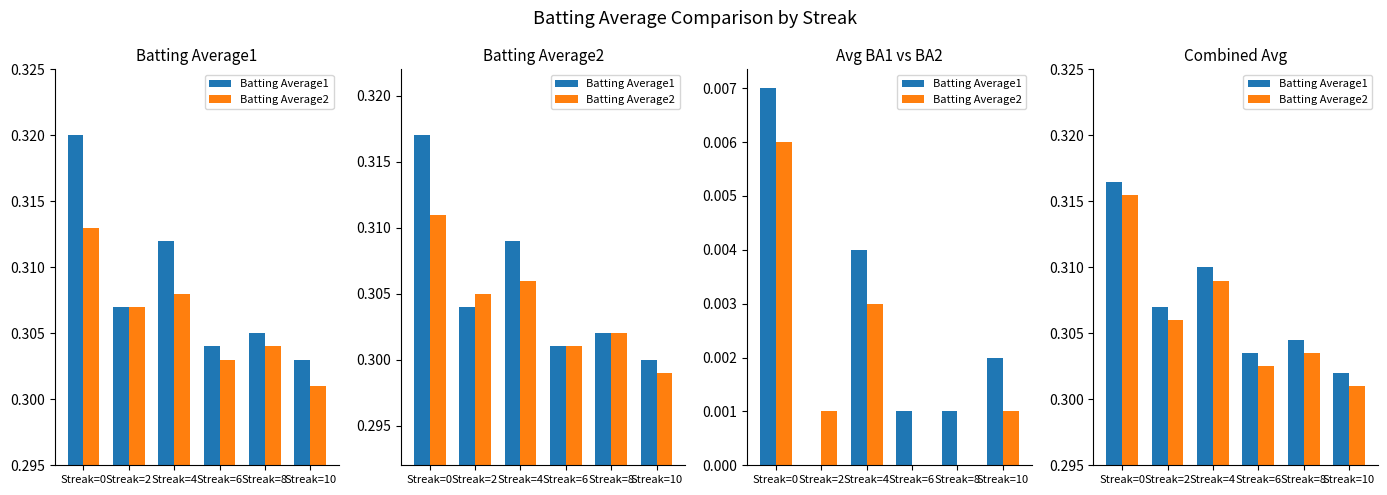

Reading left to right, list all the values displayed in this chart.

Batting Average1: Streak=0=0.3	Streak=2=0.3	Streak=4=0.3	Streak=6=0.3	Streak=8=0.3	Streak=10=0.3
Batting Average2: Streak=0=0.3	Streak=2=0.3	Streak=4=0.3	Streak=6=0.3	Streak=8=0.3	Streak=10=0.3